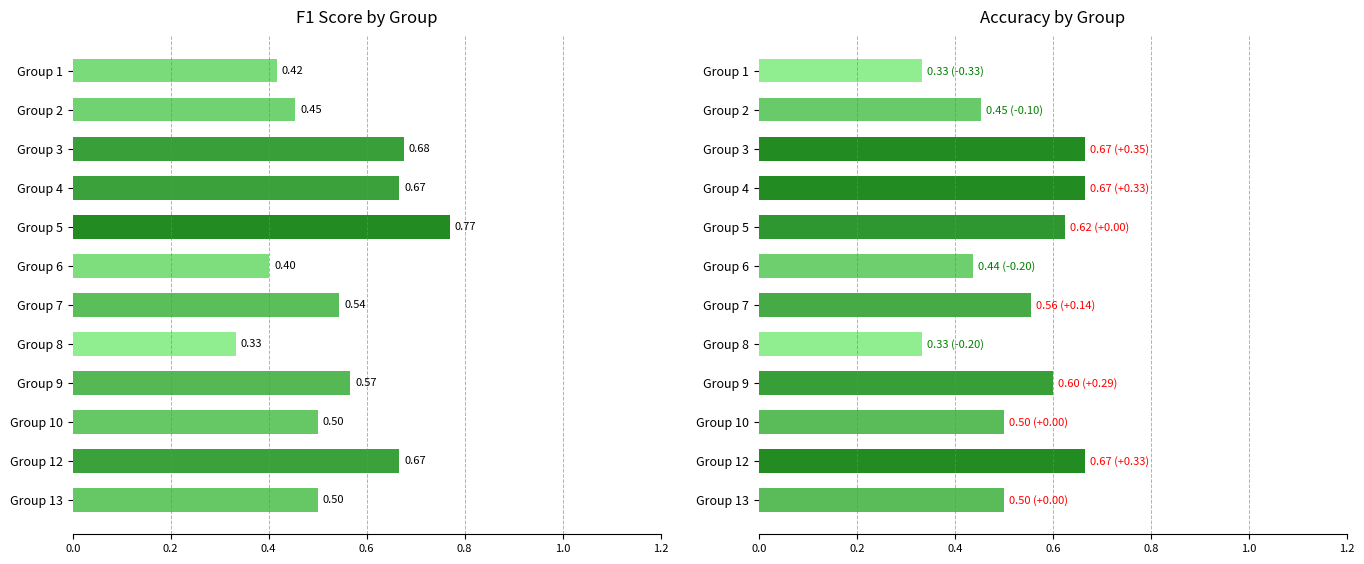

Rank the series by their average value, from lowest to highest.

accuracy, f1